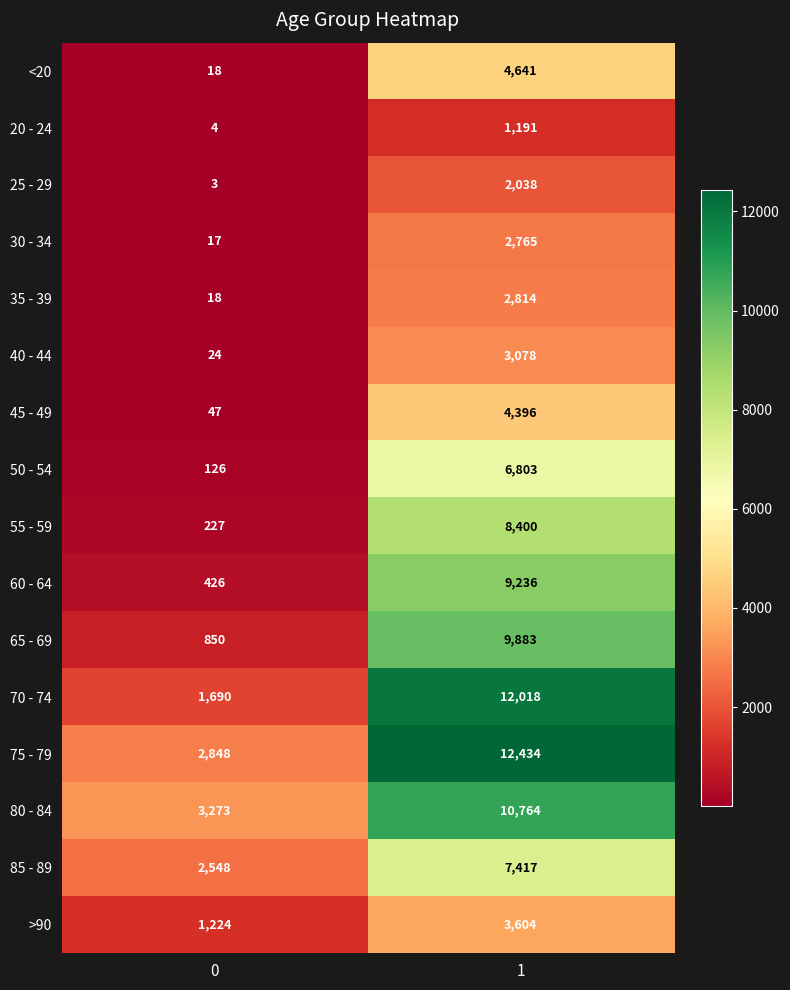

Which series has the largest total across all categories?

75 - 79